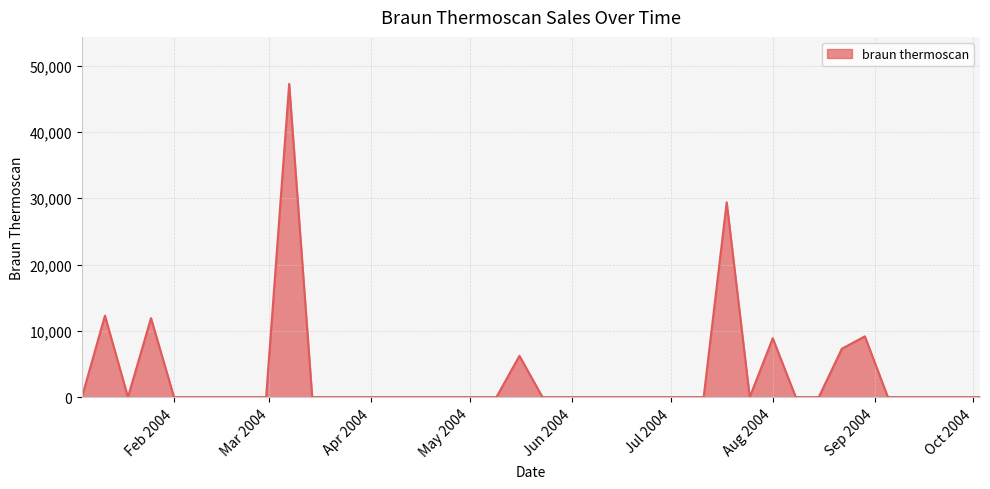

What is the maximum value shown in the chart?

47237.7